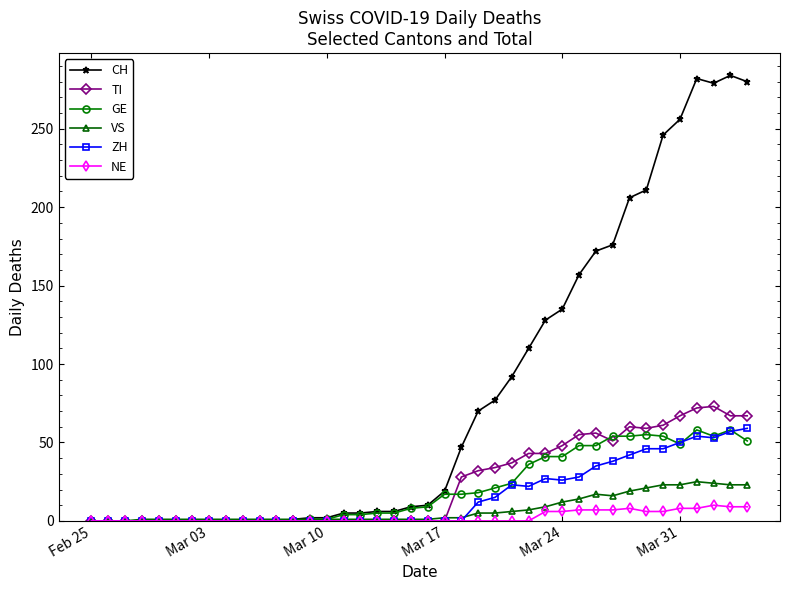

True or false: GE has more than 0 interior local peaks.

True